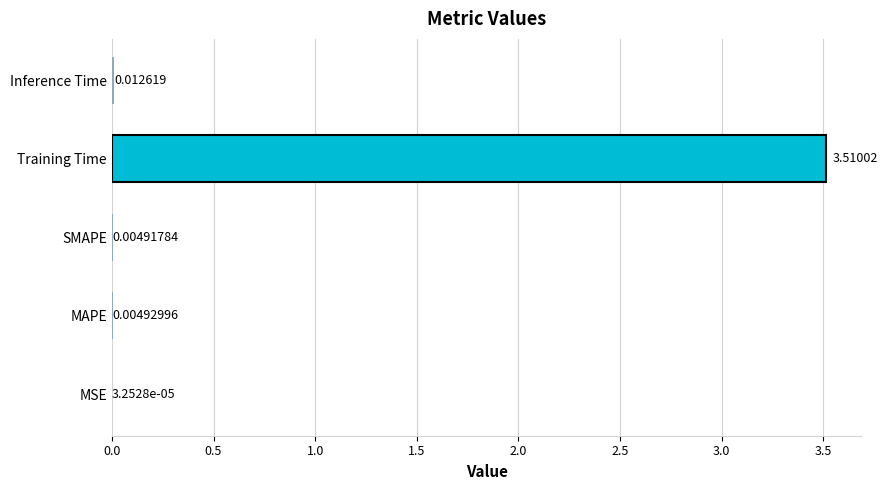

At which category does the chart reach its peak across all series?

Training Time